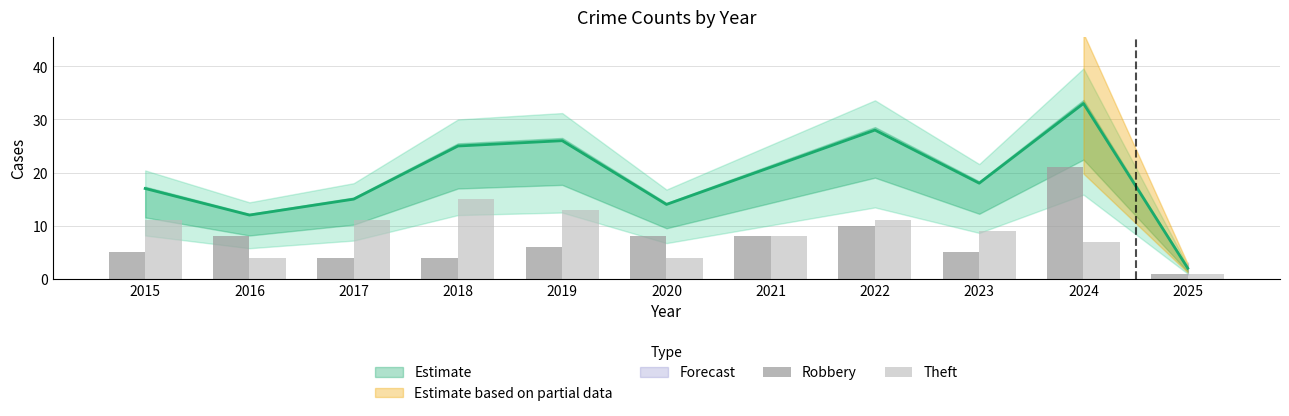

Where does the Theft series first go above 9?

2015